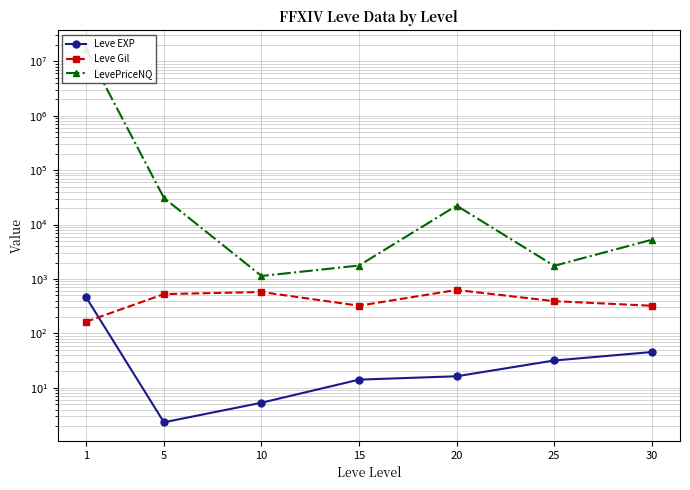

True or false: LevePriceNQ and Leve EXP intersect in this chart.

False